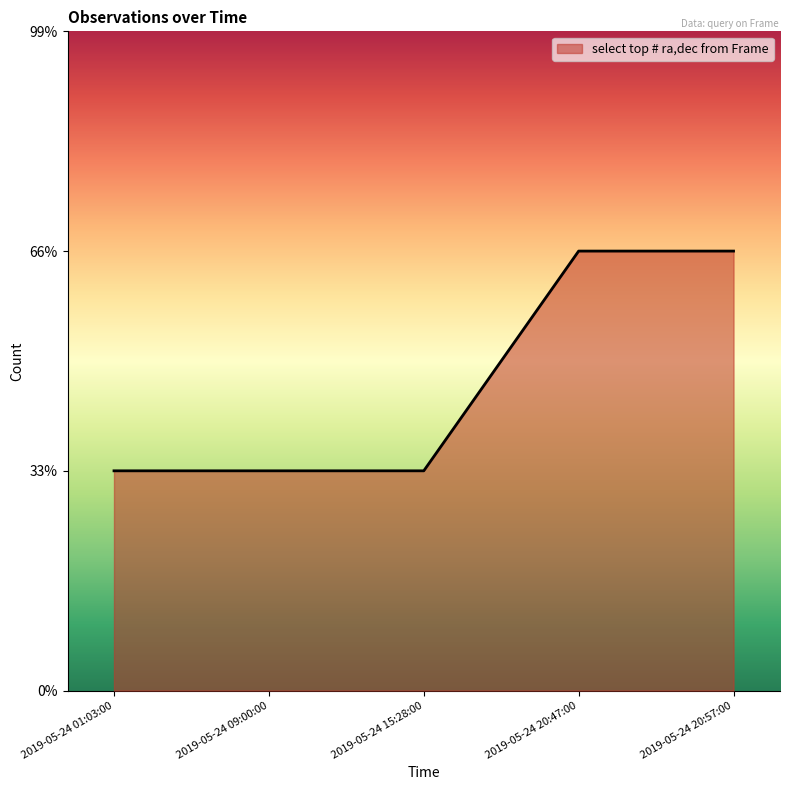

What is the smallest value displayed?

1